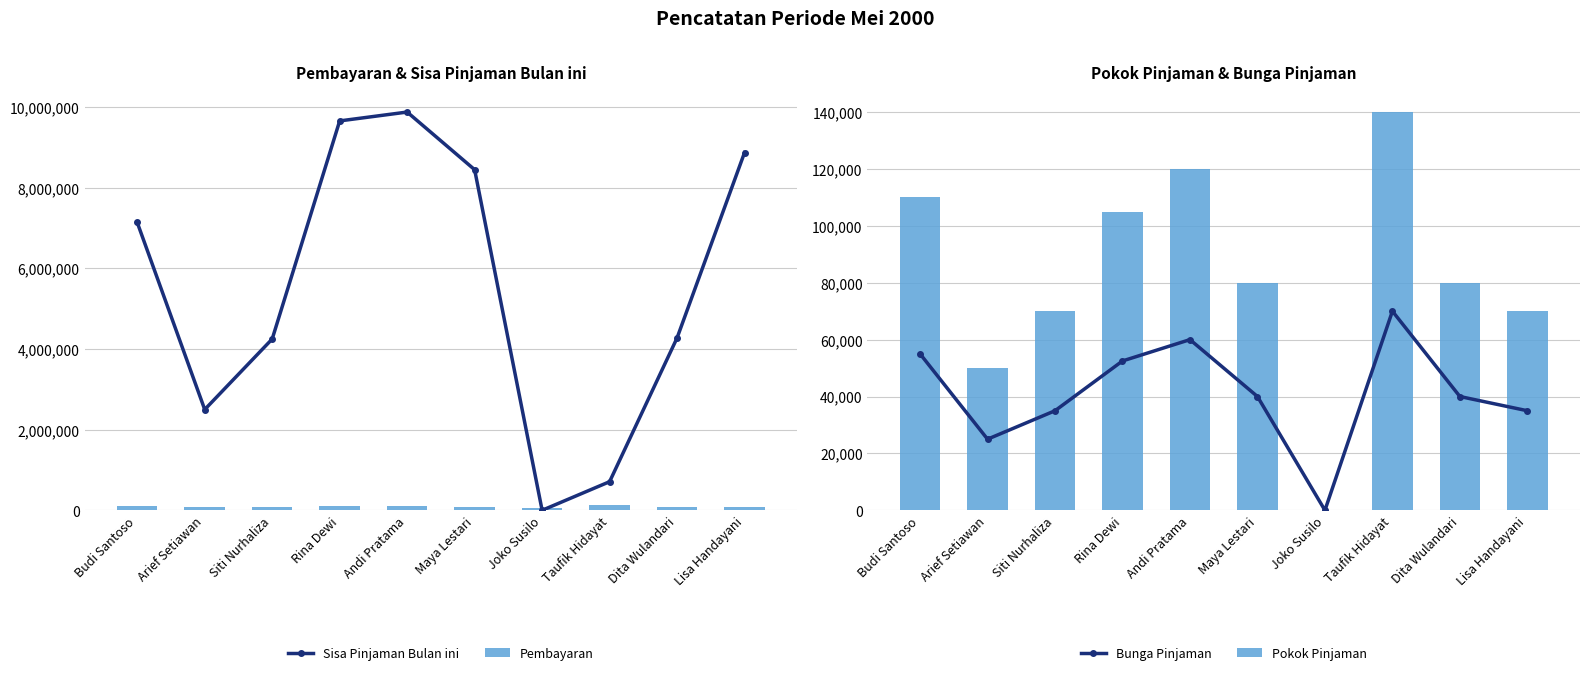

At which category is the sum across all series the highest?

Andi Pratama